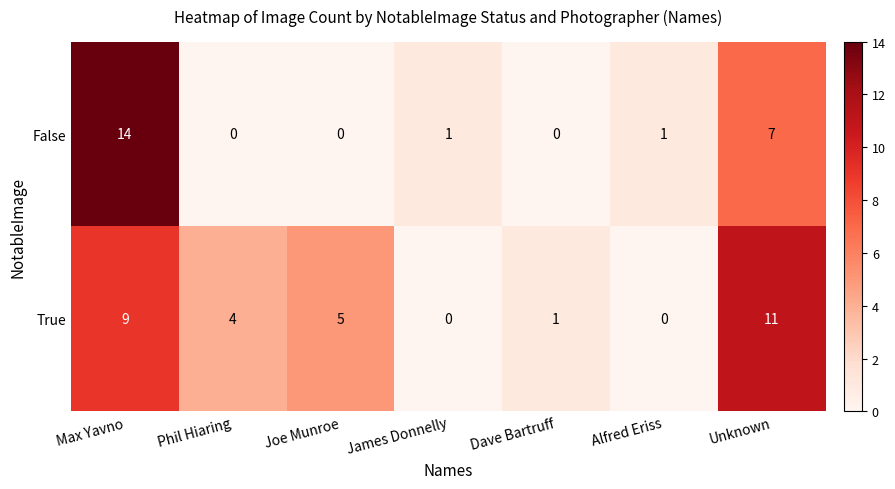

What is the total value across all series at Unknown?

18